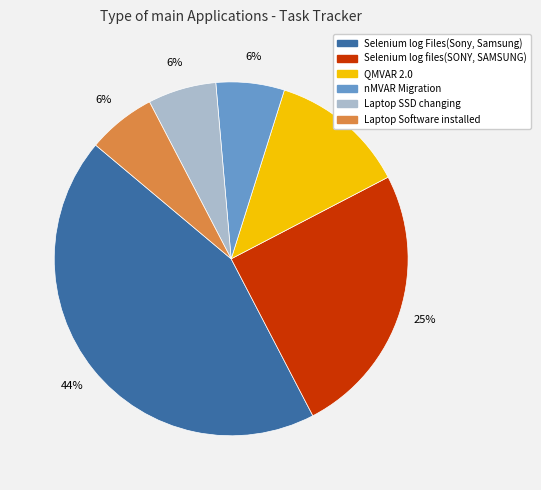

Count the number of slices in the pie.

6